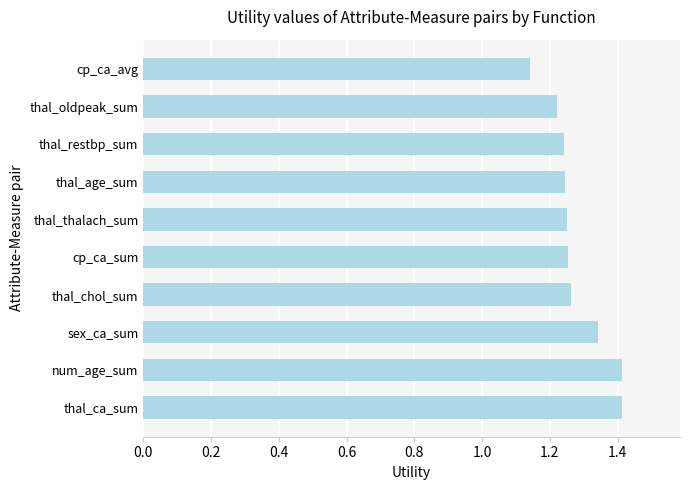

At which label is the value closest to 1?

cp_ca_avg